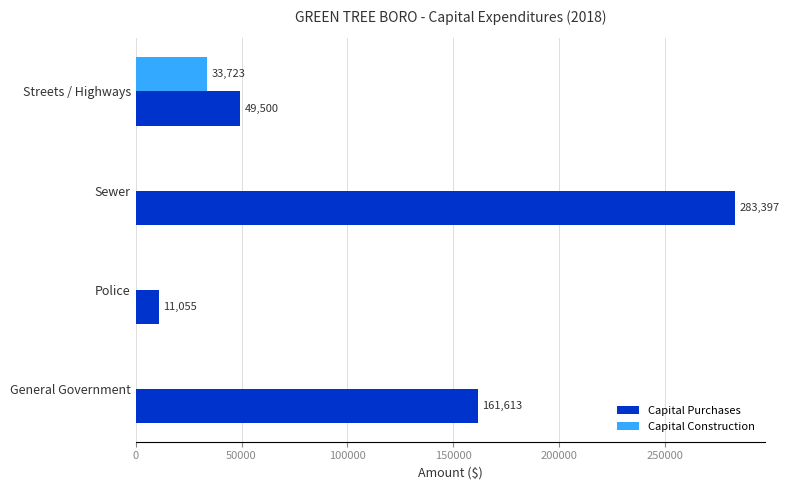

What is the average value of the Capital Purchases series?

126391